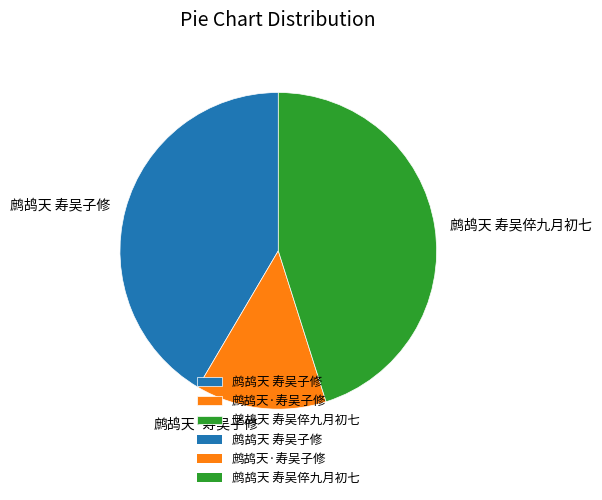

True or false: 鹧鸪天 寿吴倅九月初七 accounts for 55% of the total.

False